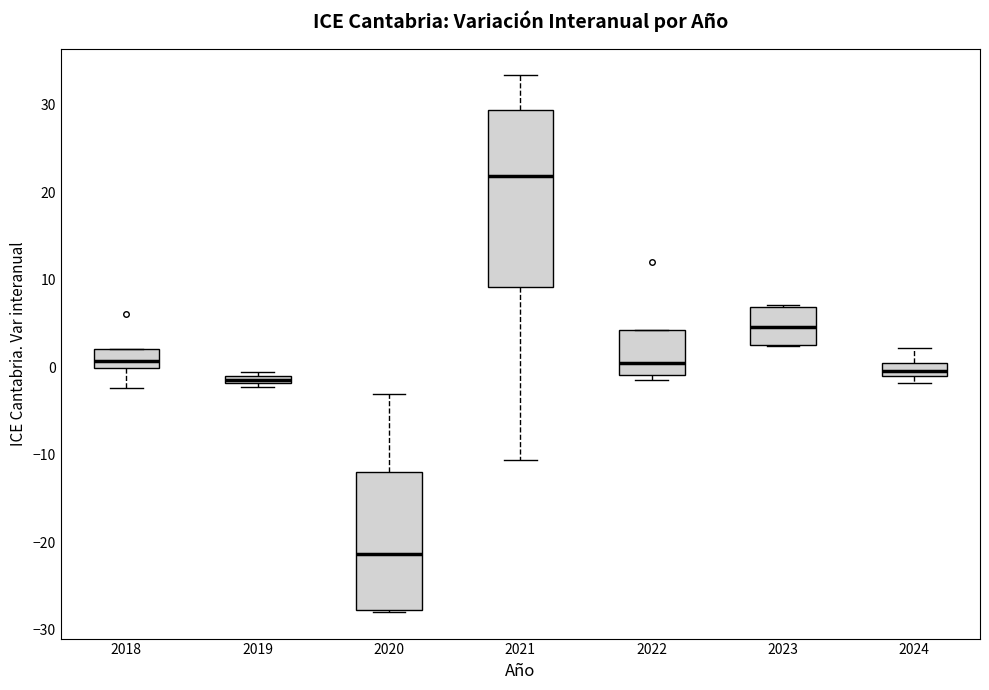

Where is the upper edge of the box at x = 2024 on the y-axis? The values are not printed on the chart, so give them approximately, as read against the axis.

0